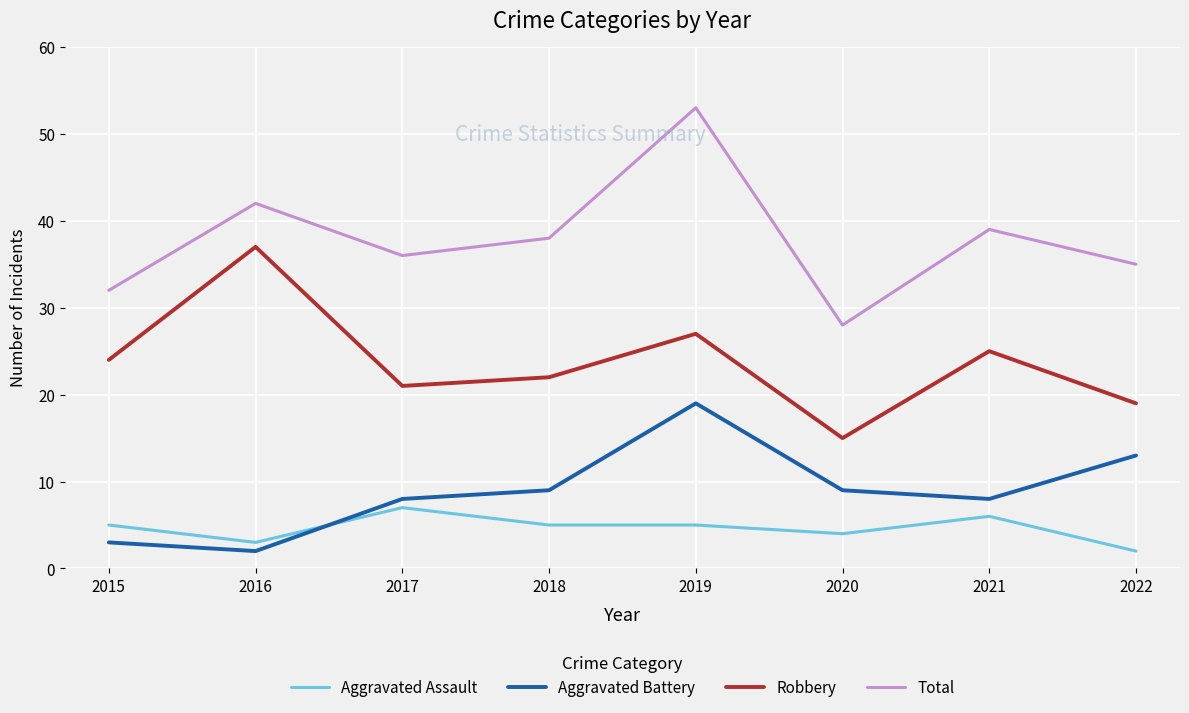

True or false: Total and Robbery intersect in this chart.

False